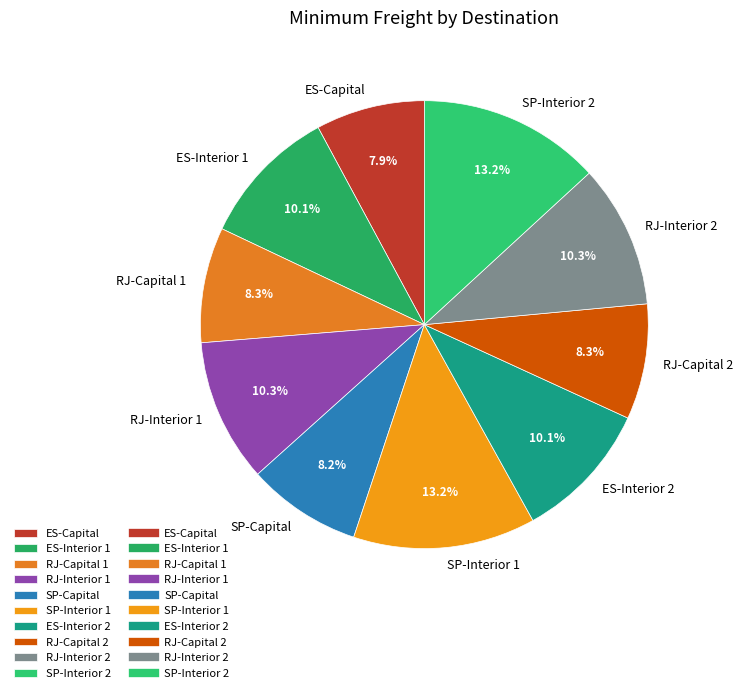

To the nearest percent, what is the combined percentage of SP-Interior 1 and RJ-Capital 1?

22%